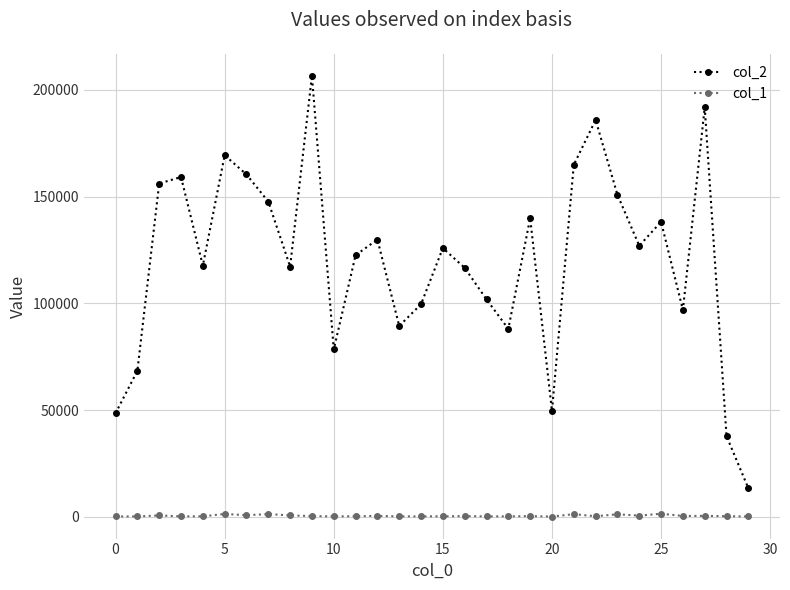

In col_2, how many points are lower than both neighbors (excluding endpoints)?

8